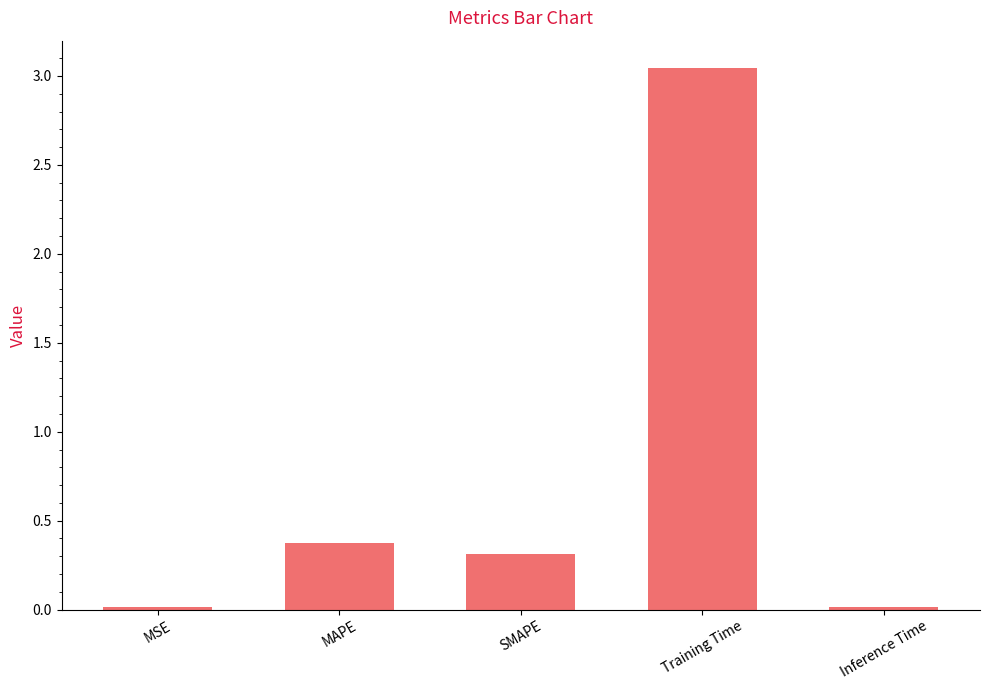

True or false: the data shows 0.0 at MSE.

True